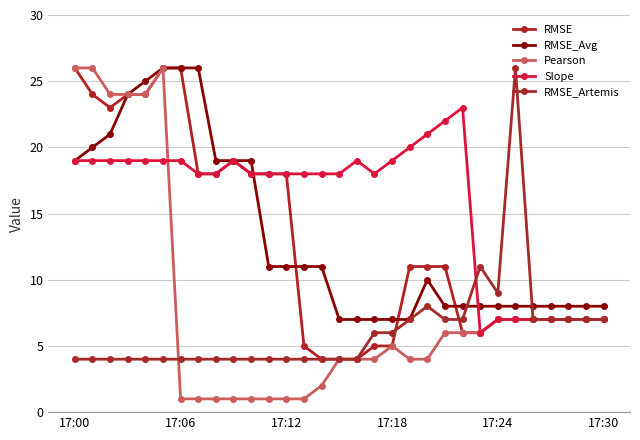

Which category has the lowest value across all series?

17:06